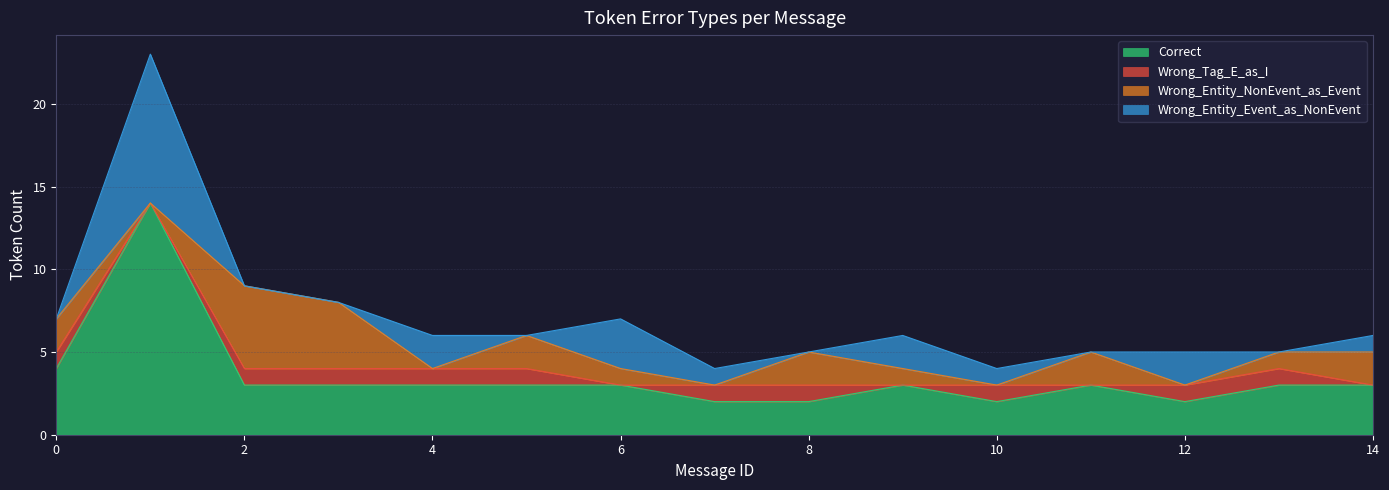

What are all the series names shown in the legend?

Correct, Wrong_Tag_E_as_I, Wrong_Entity_NonEvent_as_Event, Wrong_Entity_Event_as_NonEvent